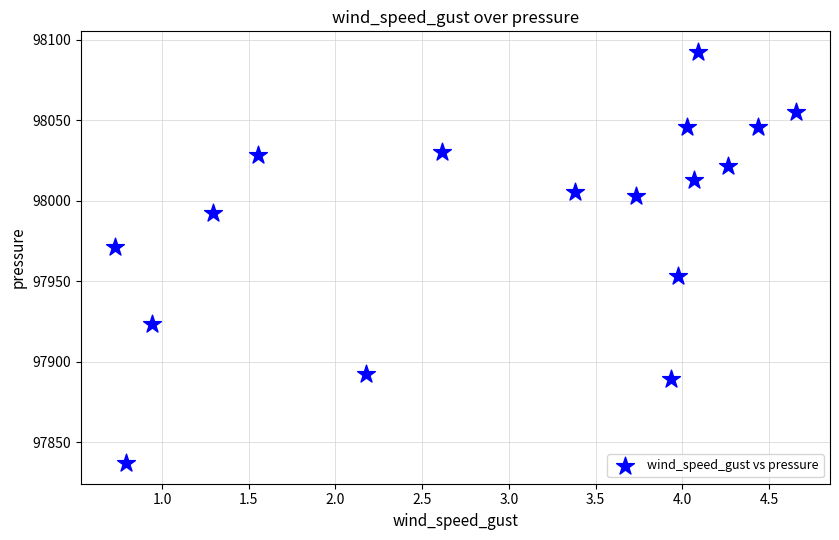

What is the range of X values (max minus min)?

3.9